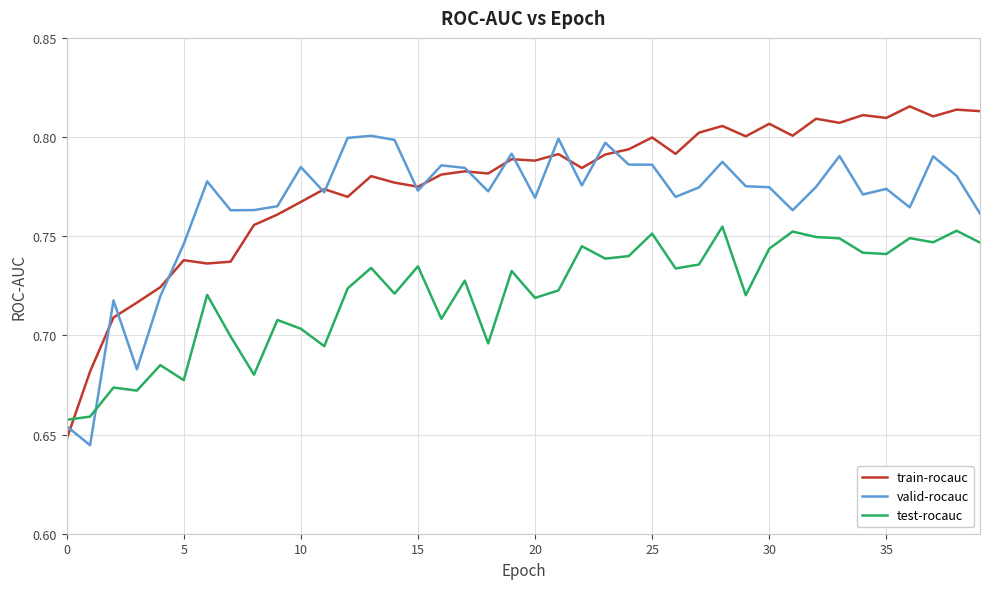

What are all the series names shown in the legend?

train-rocauc, valid-rocauc, test-rocauc